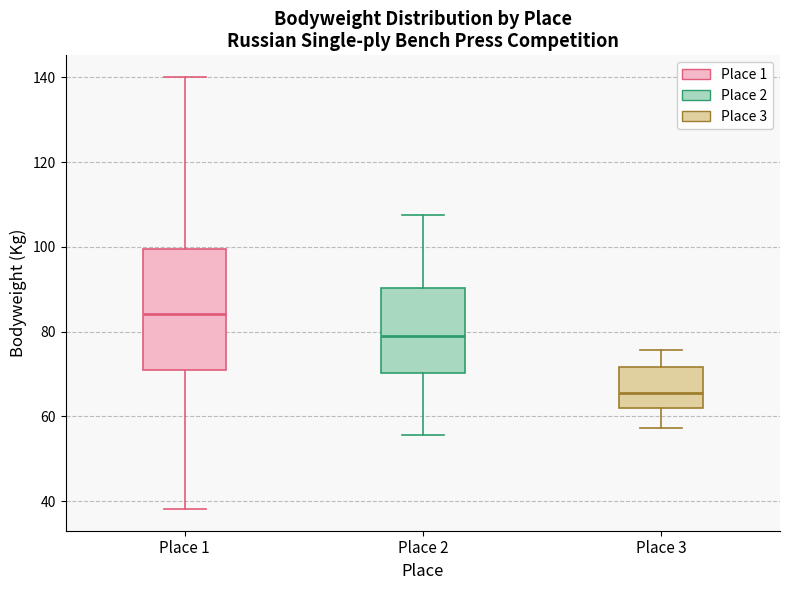

Where does the upper whisker of the box for Place 2 end on the y-axis? The values are not printed on the chart, so give them approximately, as read against the axis.

108